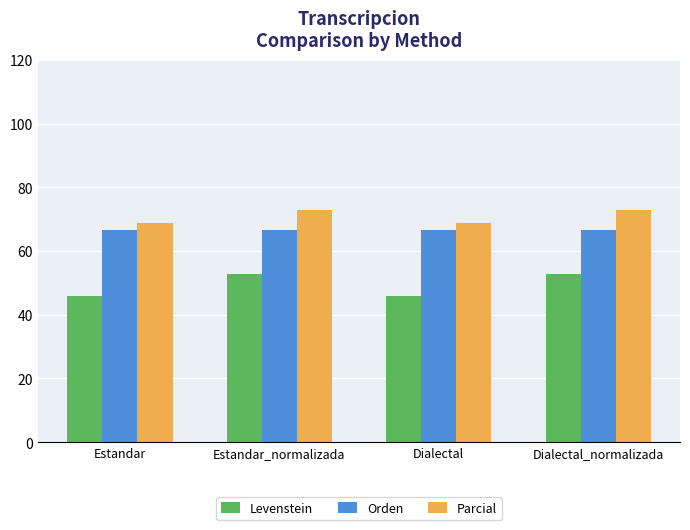

Is the value of Orden at Estandar_normalizada greater than the value of Levenstein at Estandar?

Yes